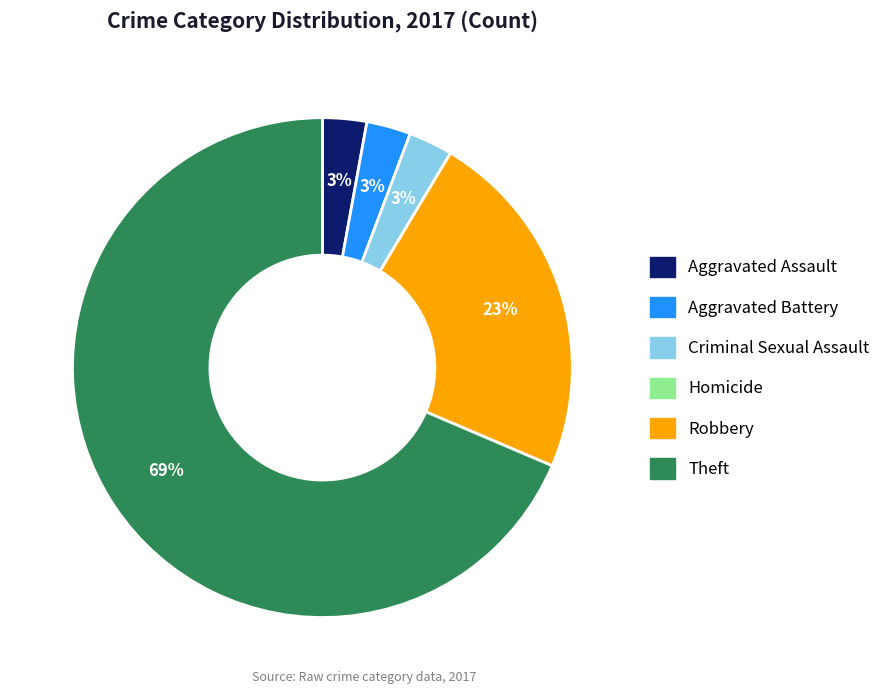

Combined, do Aggravated Assault and Aggravated Battery account for over 50%?

No